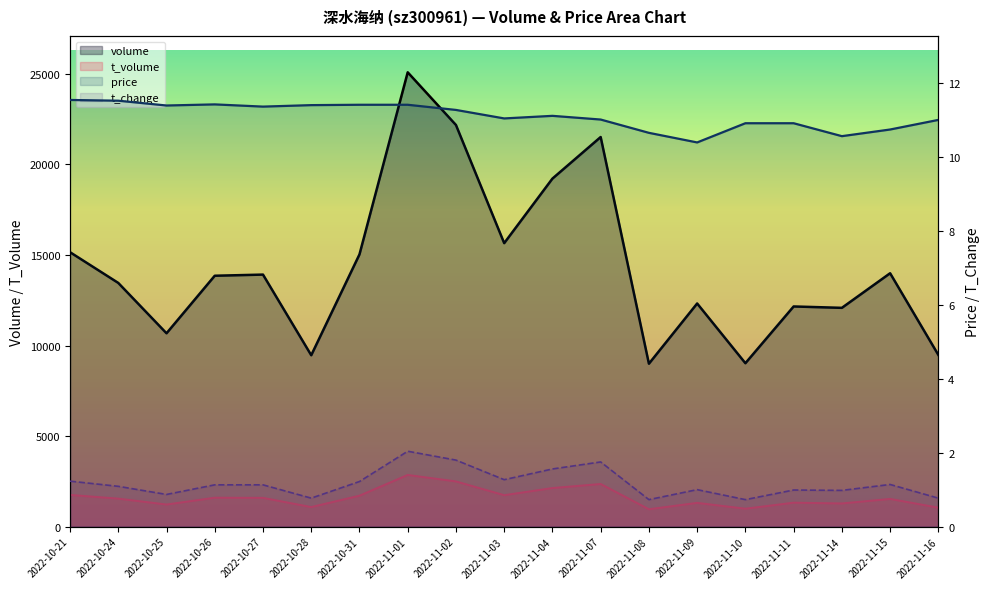

Reading right to left, list all the values displayed in this chart.

volume: 2022-11-16=9481.0	2022-11-15=13992.0	2022-11-14=12081.0	2022-11-11=12157.0	2022-11-10=9023.0	2022-11-09=12322.0	2022-11-08=8996.0	2022-11-07=21515.0	2022-11-04=19219.0	2022-11-03=15654.0	2022-11-02=22180.0	2022-11-01=25089.0	2022-10-31=15032.0	2022-10-28=9464.0	2022-10-27=13917.0	2022-10-26=13854.0	2022-10-25=10676.0	2022-10-24=13457.0	2022-10-21=15154.0
t_volume: 2022-11-16=1045.0	2022-11-15=1528.0	2022-11-14=1278.0	2022-11-11=1320.0	2022-11-10=988.0	2022-11-09=1310.0	2022-11-08=957.0	2022-11-07=2352.0	2022-11-04=2129.0	2022-11-03=1734.0	2022-11-02=2495.0	2022-11-01=2852.0	2022-10-31=1706.0	2022-10-28=1078.0	2022-10-27=1586.0	2022-10-26=1595.0	2022-10-25=1219.0	2022-10-24=1544.0	2022-10-21=1750.0
price: 2022-11-16=11.0	2022-11-15=10.8	2022-11-14=10.6	2022-11-11=10.9	2022-11-10=10.9	2022-11-09=10.4	2022-11-08=10.7	2022-11-07=11.0	2022-11-04=11.1	2022-11-03=11.1	2022-11-02=11.3	2022-11-01=11.4	2022-10-31=11.4	2022-10-28=11.4	2022-10-27=11.4	2022-10-26=11.4	2022-10-25=11.4	2022-10-24=11.5	2022-10-21=11.6
t_change: 2022-11-16=0.8	2022-11-15=1.1	2022-11-14=1.0	2022-11-11=1.0	2022-11-10=0.7	2022-11-09=1.0	2022-11-08=0.7	2022-11-07=1.8	2022-11-04=1.6	2022-11-03=1.3	2022-11-02=1.8	2022-11-01=2.0	2022-10-31=1.2	2022-10-28=0.8	2022-10-27=1.1	2022-10-26=1.1	2022-10-25=0.9	2022-10-24=1.1	2022-10-21=1.2